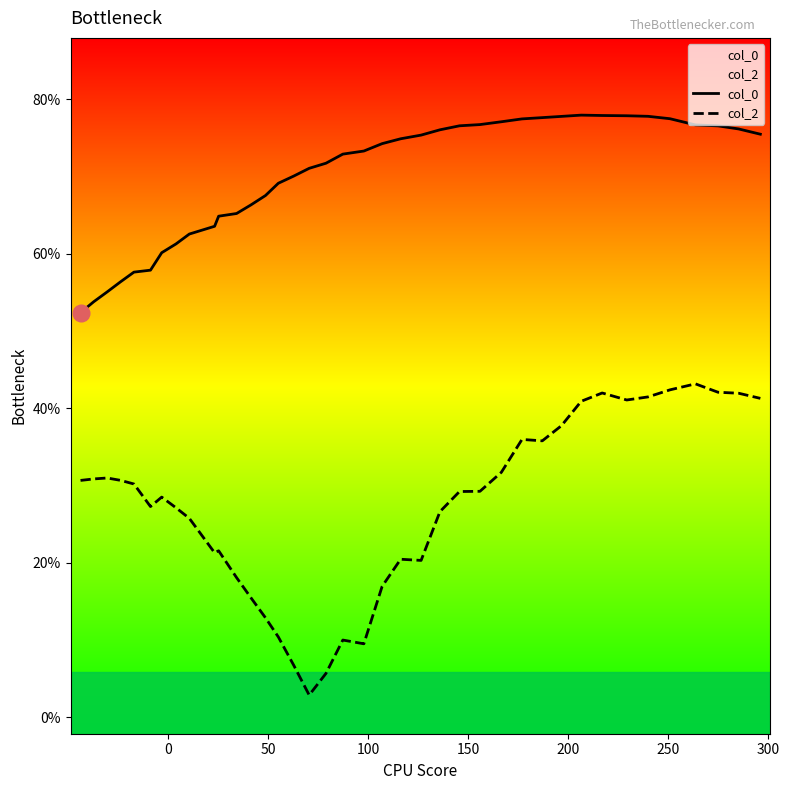

List the series in order of their overall mean, lowest first.

col_2, col_0